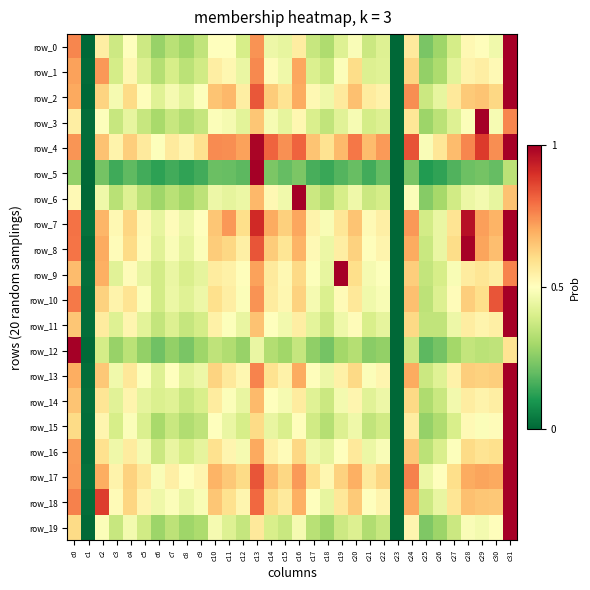

Where is row_4 nearest to the value 0?

c23